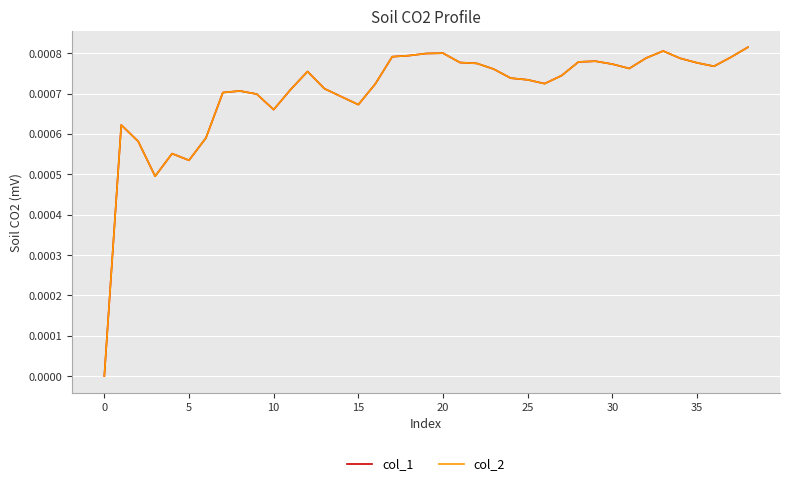

At how many categories does at least one series exceed 0?

38